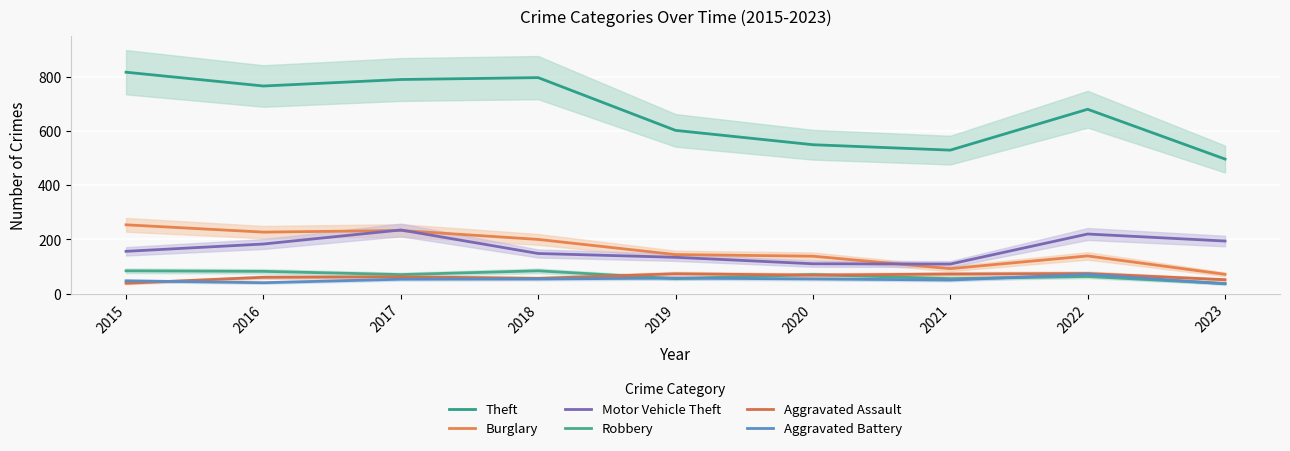

Reading left to right, what are all the values shown in this chart?

Theft: 2015=818	2016=767	2017=791	2018=798	2019=603	2020=550	2021=530	2022=681	2023=497
Burglary: 2015=254	2016=227	2017=233	2018=200	2019=144	2020=138	2021=92	2022=139	2023=71
Motor Vehicle Theft: 2015=156	2016=183	2017=235	2018=148	2019=134	2020=110	2021=109	2022=220	2023=194
Robbery: 2015=84	2016=82	2017=70	2018=84	2019=55	2020=70	2021=55	2022=63	2023=37
Aggravated Assault: 2015=38	2016=60	2017=62	2018=56	2019=73	2020=68	2021=72	2022=74	2023=51
Aggravated Battery: 2015=47	2016=40	2017=53	2018=54	2019=57	2020=54	2021=50	2022=71	2023=36